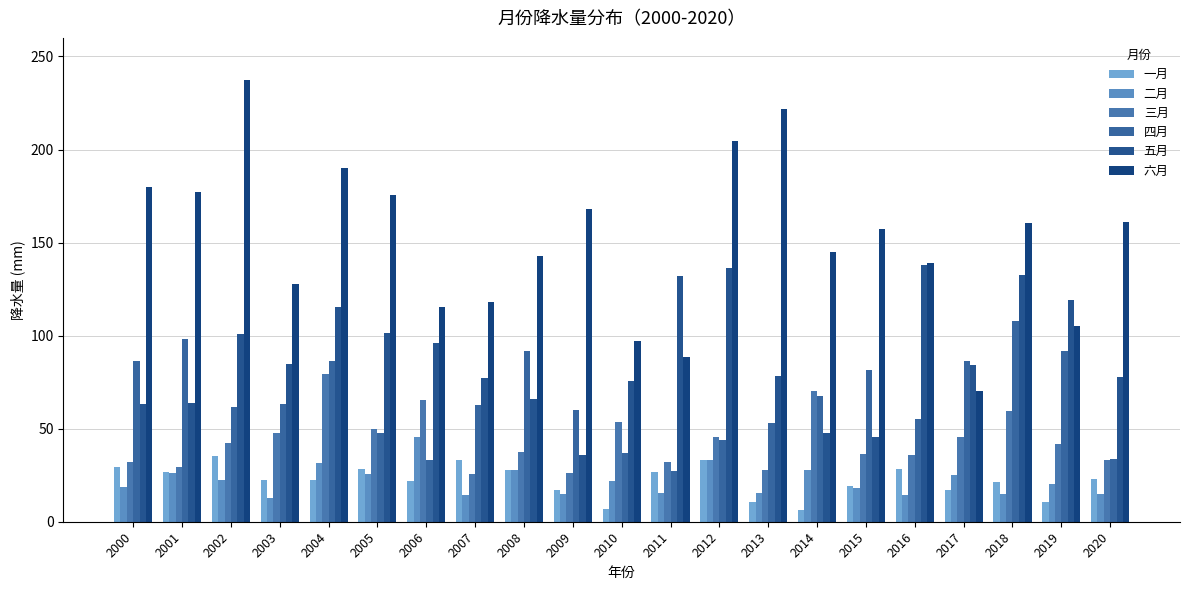

How many values in the 四月 series exceed 62?

11